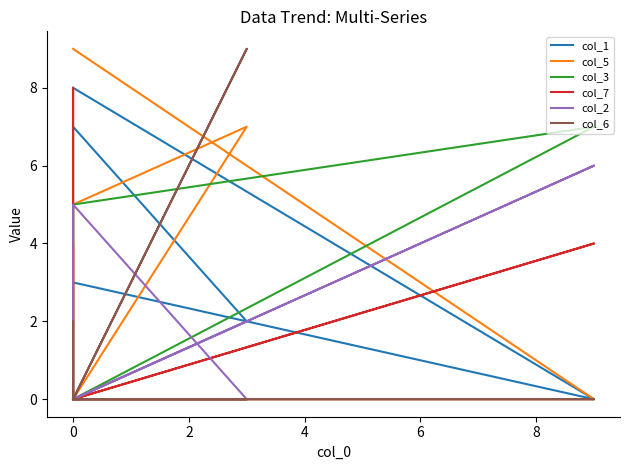

Count the col_2 values in the range 0 to 1.

7